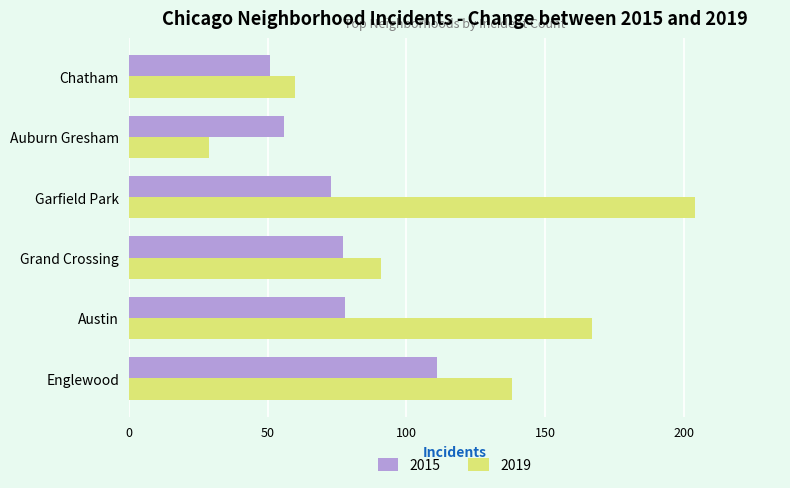

What is the sum of the 2015 values at Grand Crossing and Garfield Park?

150